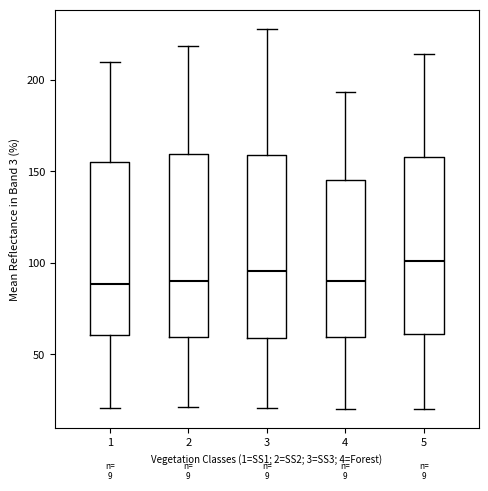

Reading left to right, transcribe this box plot: for each box, give where its median line is, the range the box spans, and where its two whiskers end, as read against the y-axis. The values are not printed on the chart, so give them approximately, as read against the axis.

1: median 90, box 60 to 155, whiskers 20 to 210
2: median 90, box 60 to 160, whiskers 20 to 220
3: median 95, box 60 to 160, whiskers 20 to 230
4: median 90, box 60 to 145, whiskers 20 to 195
5: median 100, box 60 to 160, whiskers 20 to 215